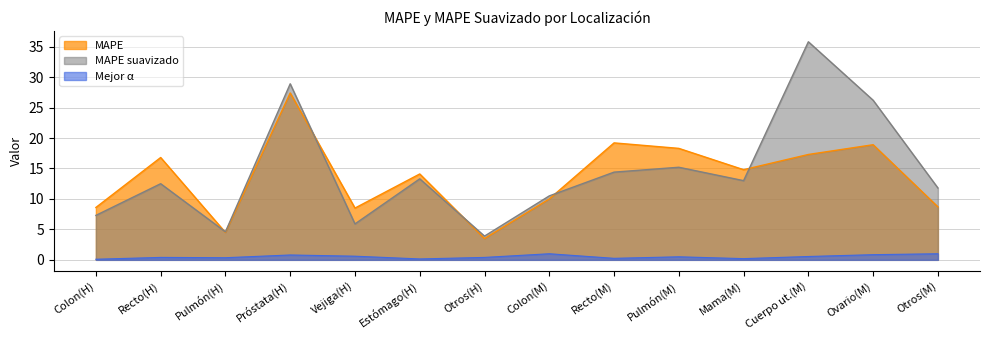

Rank the series at Ovario(M) from lowest to highest value.

Mejor α, MAPE, MAPE suavizado